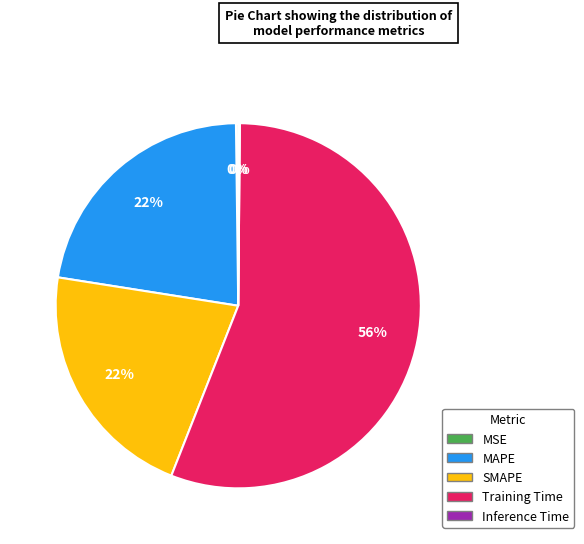

To the nearest percent, what portion does Training Time represent?

56%